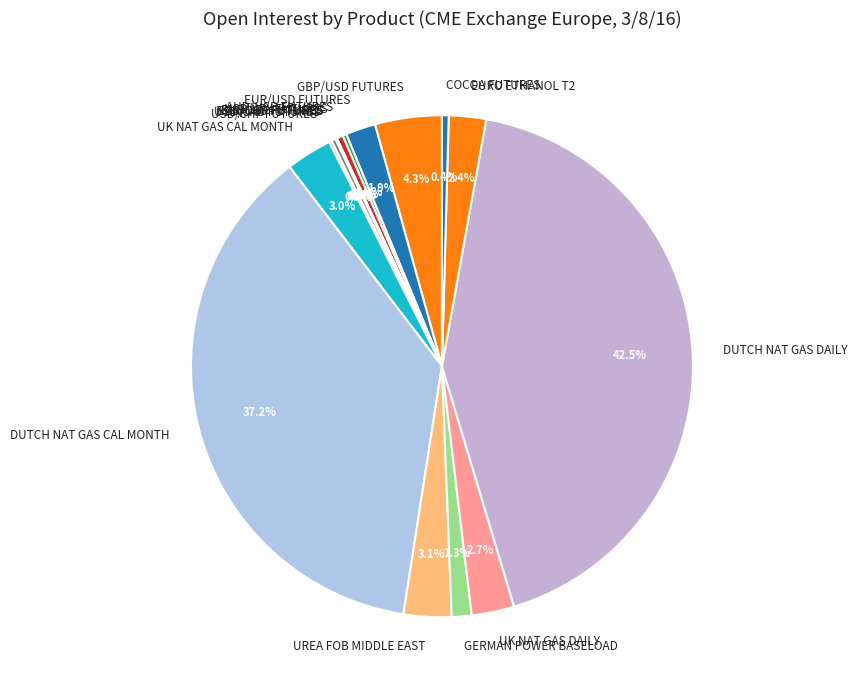

To the nearest percent, what is the difference between the COCOA FUTURES and UREA FOB MIDDLE EAST slice percentages?

3%